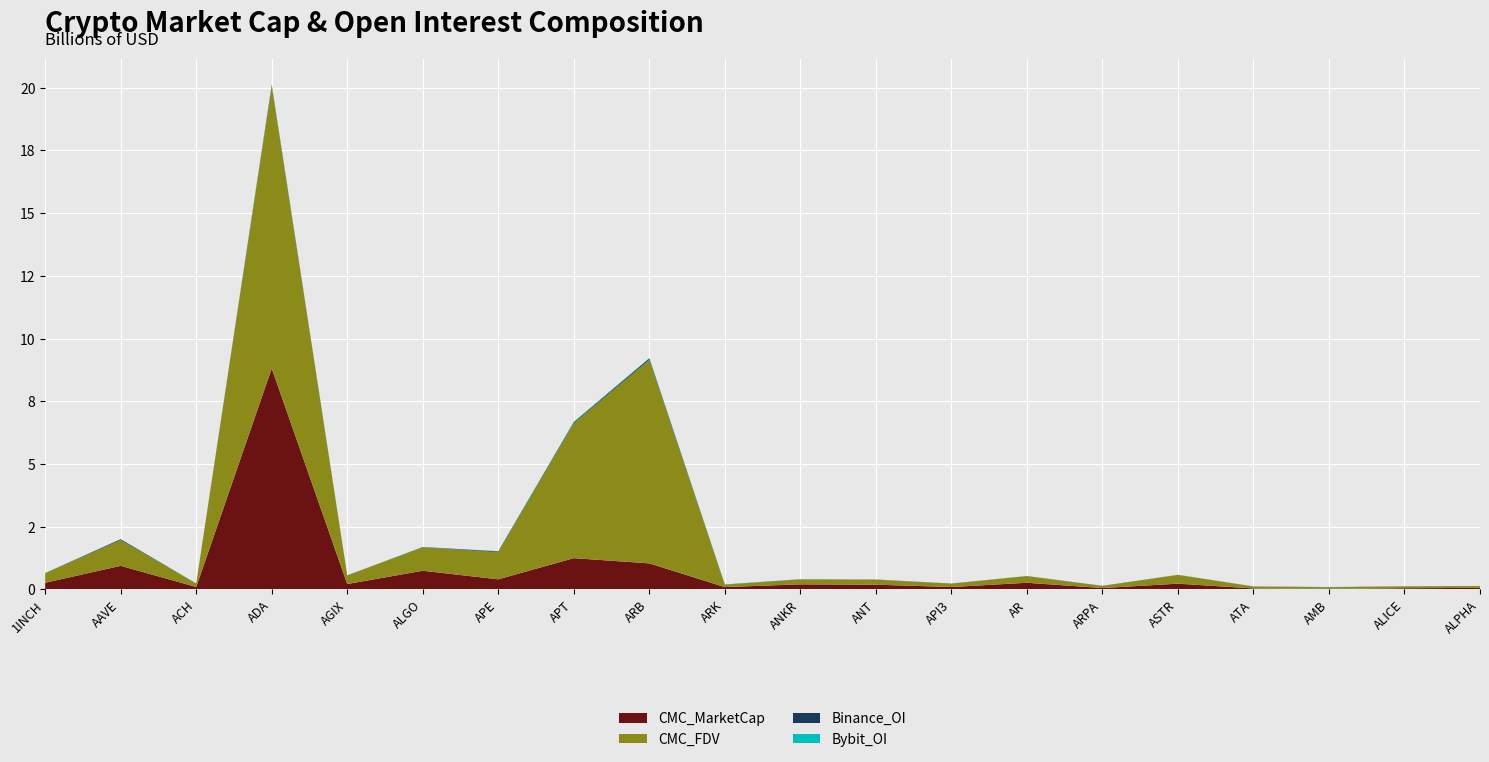

Reading left to right, what are all the values shown in this chart?

CMC_MarketCap: 261548089.7	936463129.8	93875317.3	8807289039.6	210547821.3	740837868.4	398914032.0	1242904088.6	1034892069.5	89534035.2	198431446.6	184936712.5	92459424.7	261456571.7	50916908.6	225720742.4	33839431.9	15966972.3	43207066.7	59086375.4
CMC_FDV: 376173233.0	1027174846.7	136844891.0	11253363932.1	339936689.0	934565672.1	1082259349.3	5377428871.4	8116800544.9	89534035.2	198431446.6	199425500.2	134079774.2	263636828.3	81933162.3	348749668.0	78062972.6	59448742.8	72934512.2	71881235.3
Binance_OI: 7587288.0	33729465.0	3073393.0	42182241.0	5407785.0	9384971.0	30533687.0	36642454.0	53422734.0	10521453.0	4264994.0	4949809.0	4371717.0	4867206.0	6491586.0	3291679.0	3036611.0	11769597.0	3864752.0	3261752.0
Bybit_OI: 2377706.0	5706628.0	723038.0	23741212.0	1730847.0	3197542.0	11148599.0	25373188.0	20681204.0	7726246.0	3001233.0	4612790.0	1033710.0	1240418.0	918041.0	1941029.0	790317.0	3974116.0	927911.0	922876.0